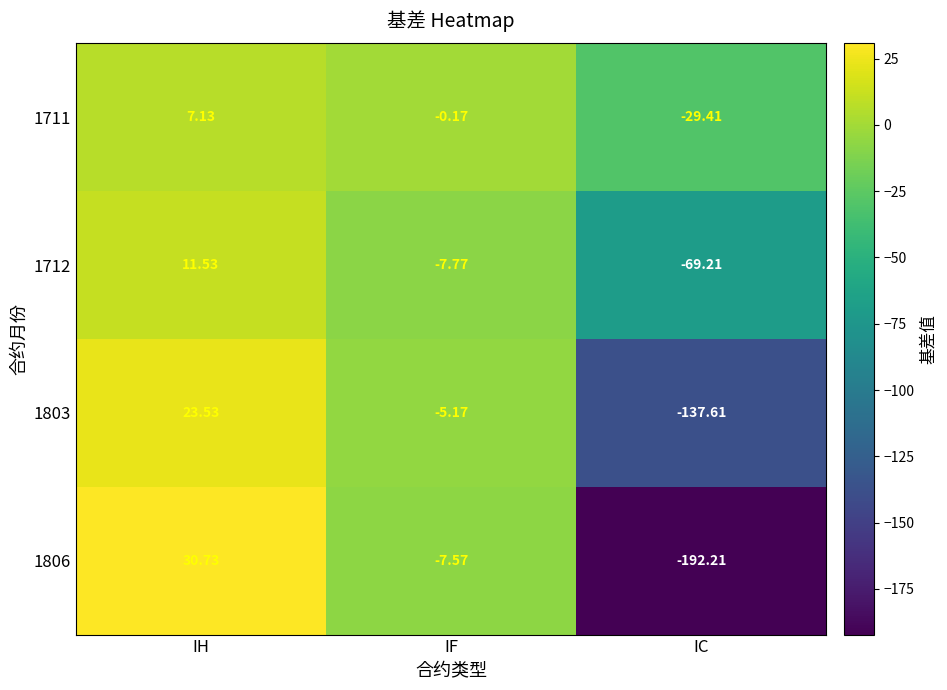

Which category has the highest value in the 1803 series?

IH